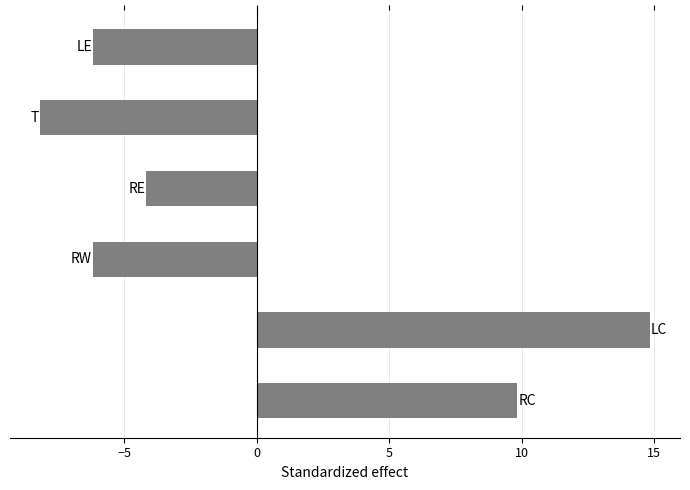

How many data points does each series have?

6